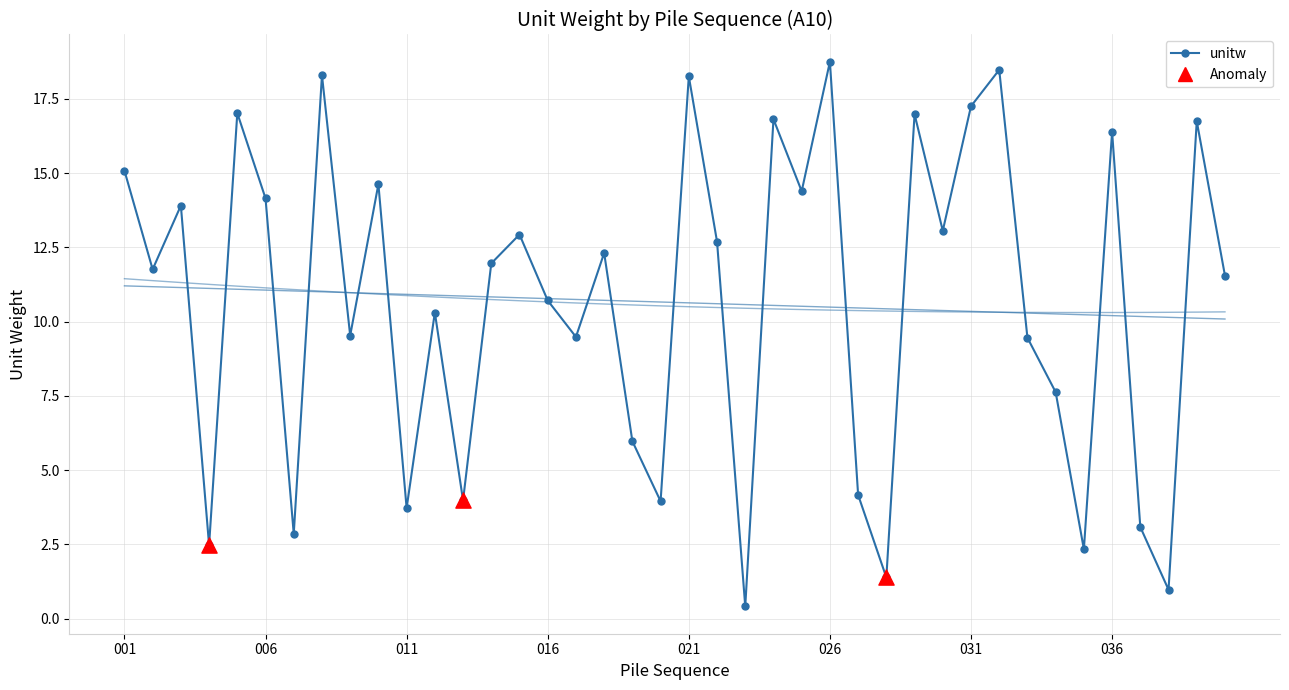

Which has a higher value, 035 or 015?

015